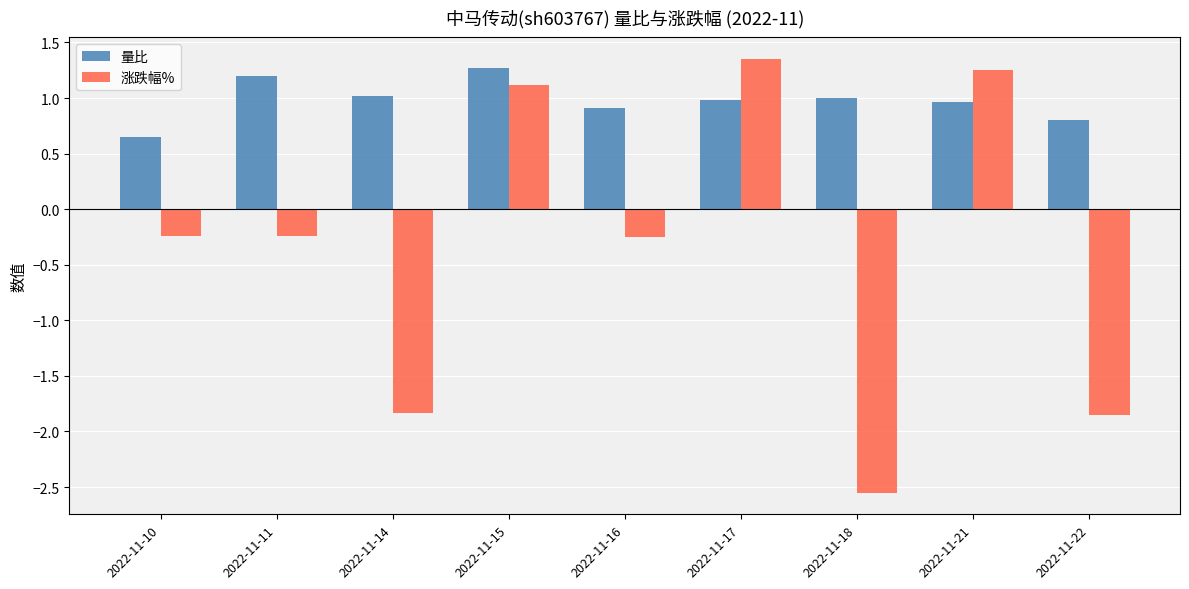

Which series has the widest spread of values?

涨跌幅%